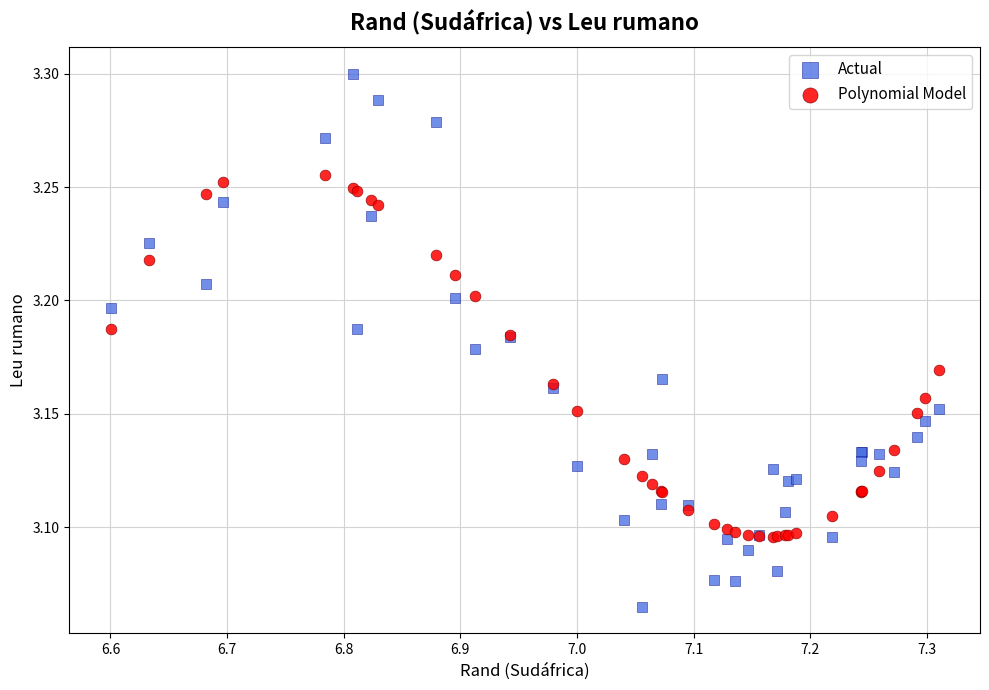

Which series has the largest Y range (max minus min)?

Actual